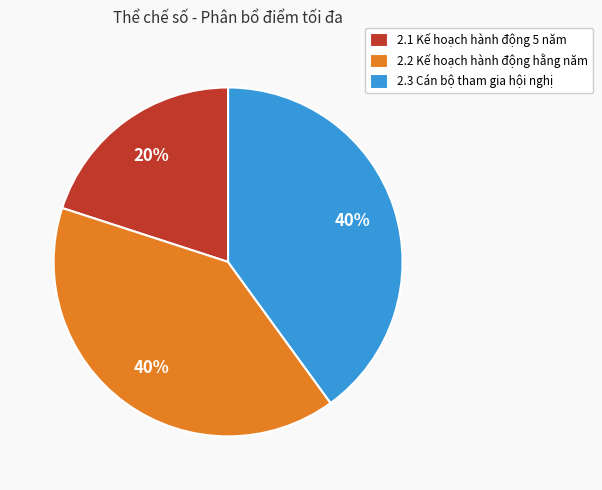

How many segments does this pie chart have?

3